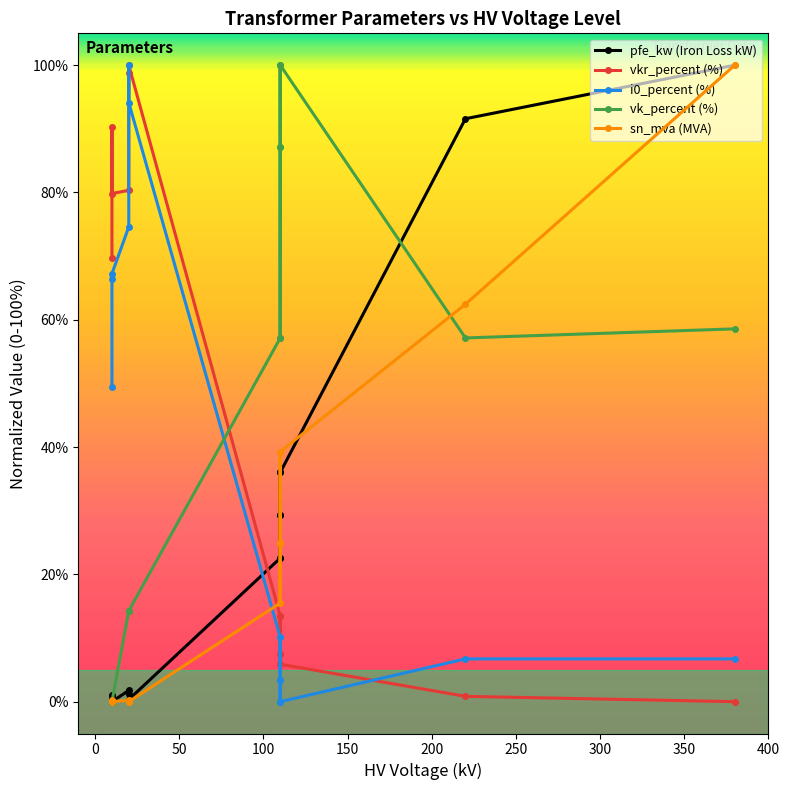

Reading left to right, transcribe all the data shown in this chart.

pfe_kw (Iron Loss kW): 100.0	91.6	36.0	29.3	22.6	36.0	29.3	22.6	0.3	1.3	1.8	0.0	0.6	1.0
vkr_percent (%): 0.0	0.8	5.9	7.6	13.4	5.9	7.6	13.4	100.0	98.7	80.3	79.8	90.3	69.7
i0_percent (%): 6.7	6.7	0.0	3.4	10.1	0.0	3.4	10.1	94.1	100.0	74.6	67.2	66.4	49.5
vk_percent (%): 58.6	57.1	100.0	87.1	57.1	100.0	87.1	57.1	14.3	14.3	14.3	0.0	0.0	0.0
sn_mva (MVA): 100.0	62.4	39.3	24.9	15.5	39.3	24.9	15.5	0.0	0.1	0.2	0.0	0.1	0.2